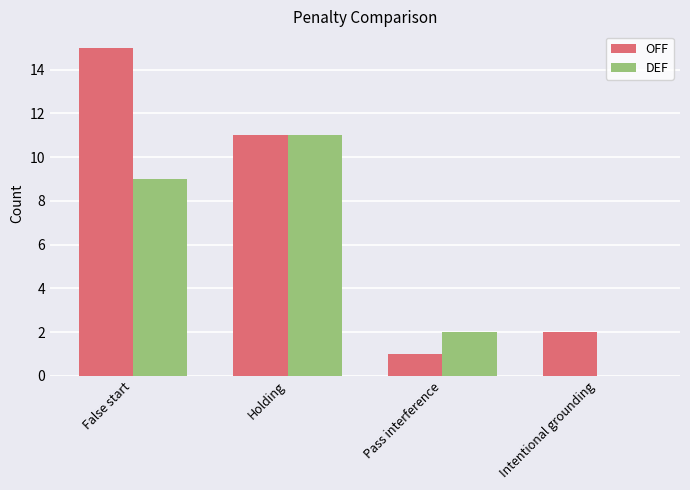

True or false: OFF has a value of 1 at Pass interference.

True